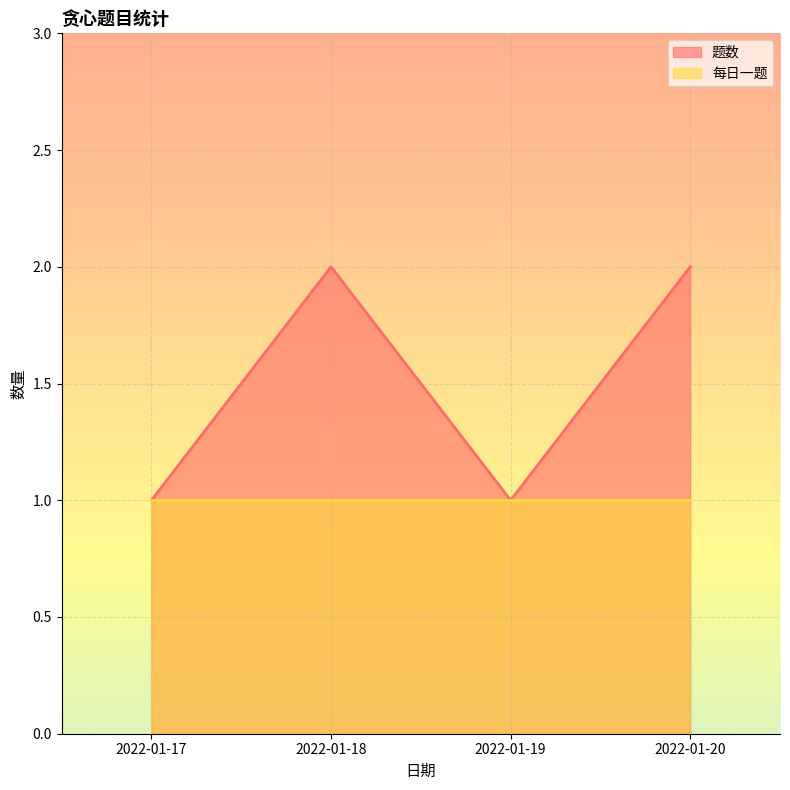

Reading left to right, list all the values displayed in this chart.

1	2	1	2